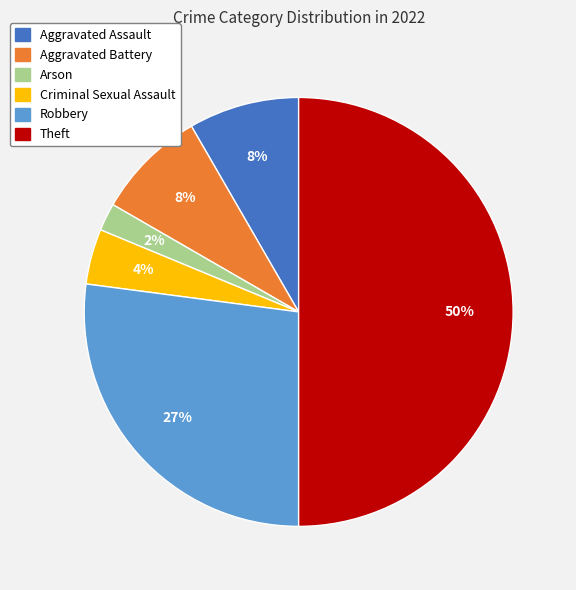

Is it true that Robbery is 27% of the pie?

True